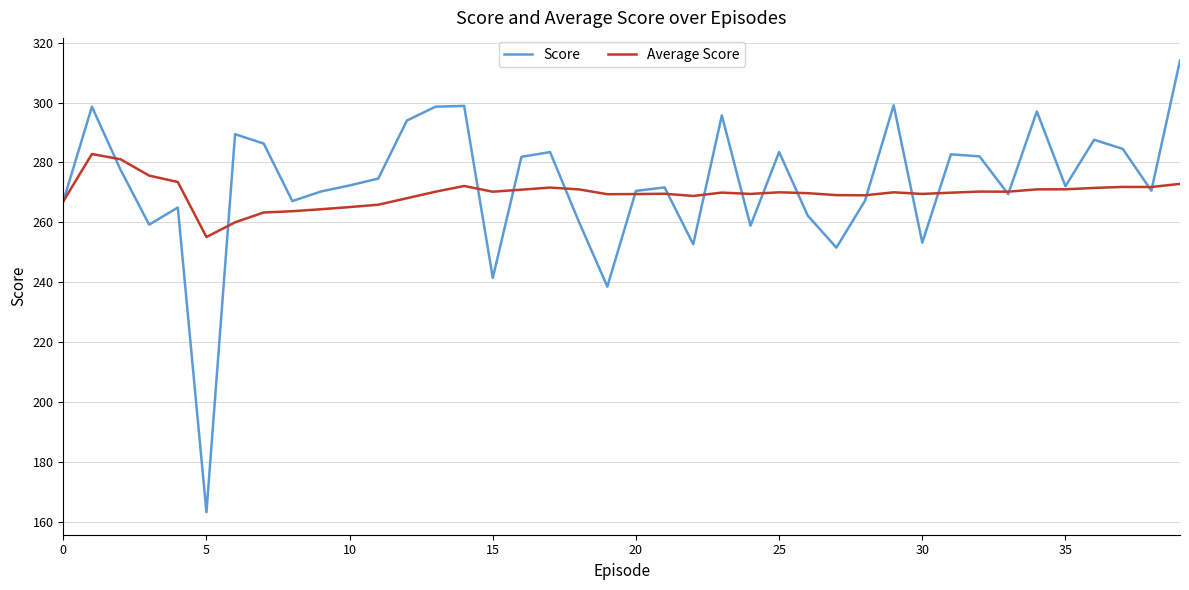

Which series has the widest spread of values?

Score